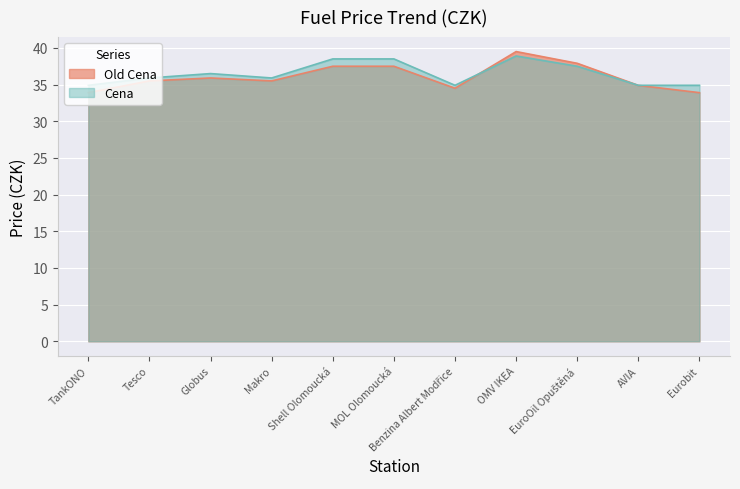

Where is Cena nearest to the value 36?

Tesco